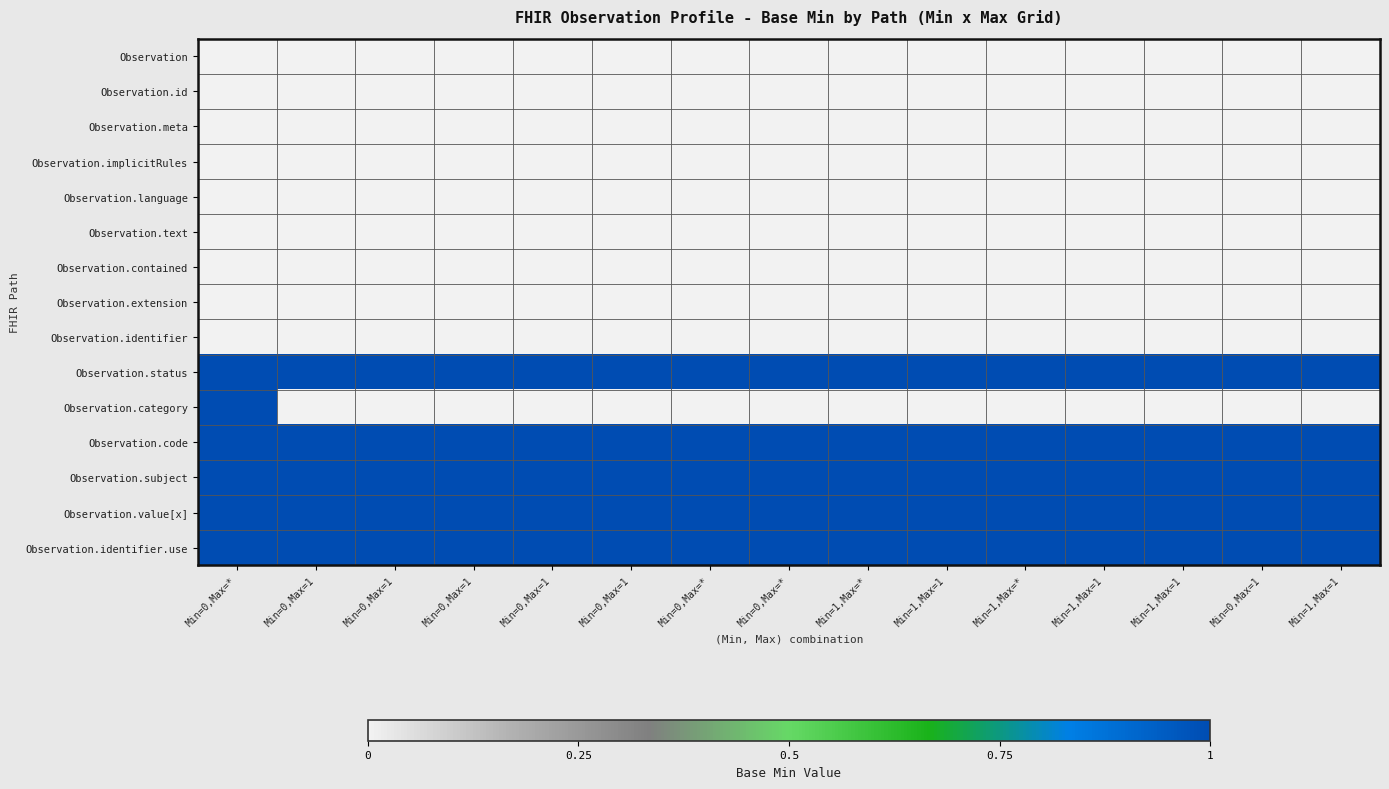

What is the maximum value shown in the chart?

1